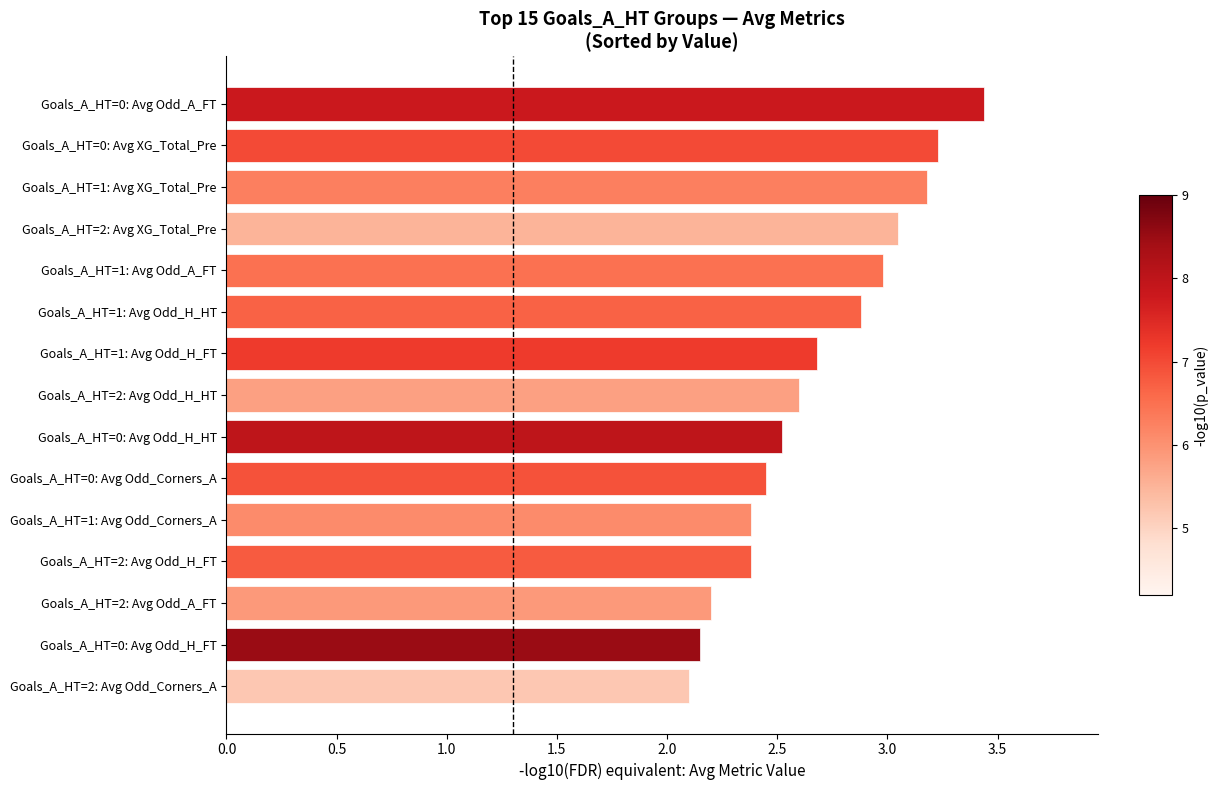

Read the value at Goals_A_HT=2: Avg Odd_H_HT.

2.6